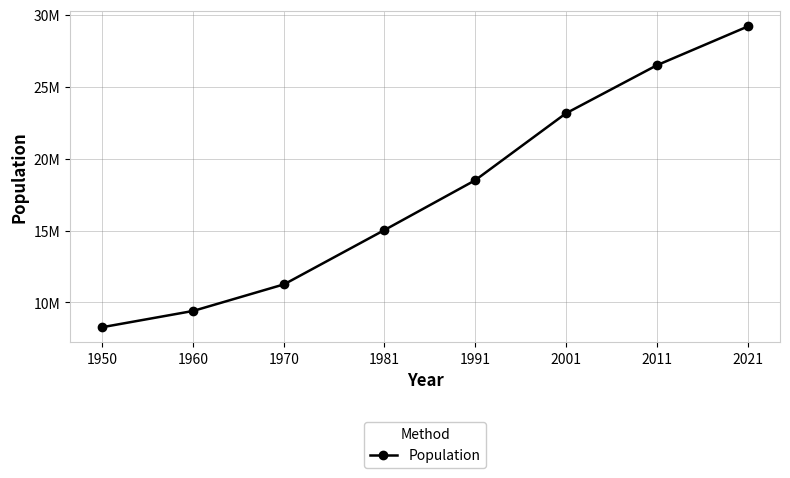

List the labels in order of value, smallest first.

1950, 1960, 1970, 1981, 1991, 2001, 2011, 2021